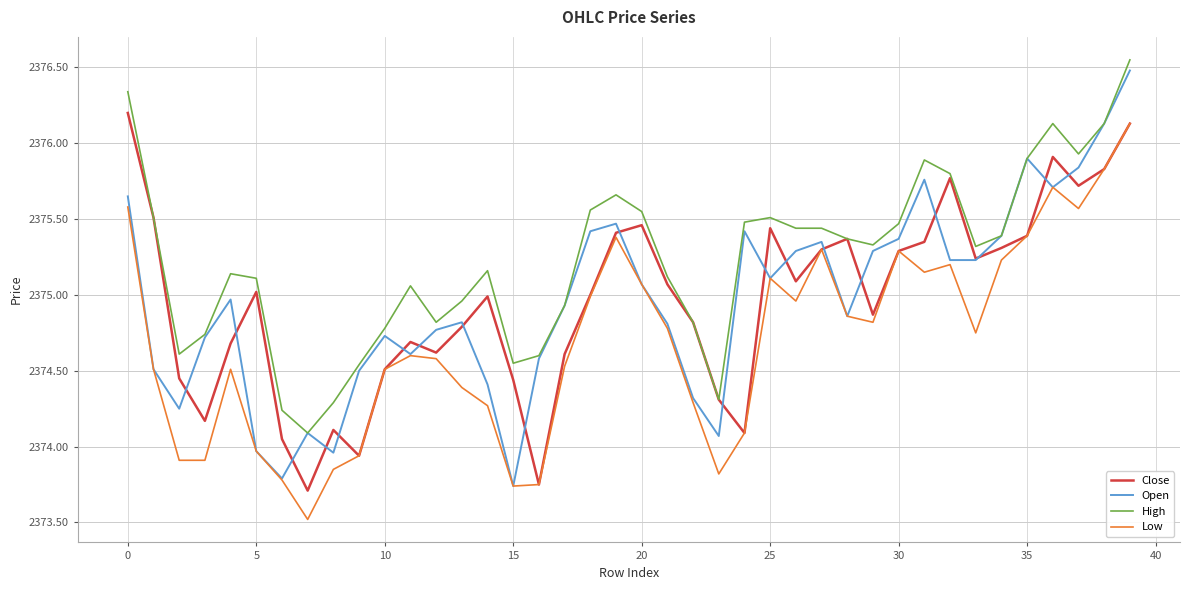

What is the minimum value shown in the chart?

2373.5